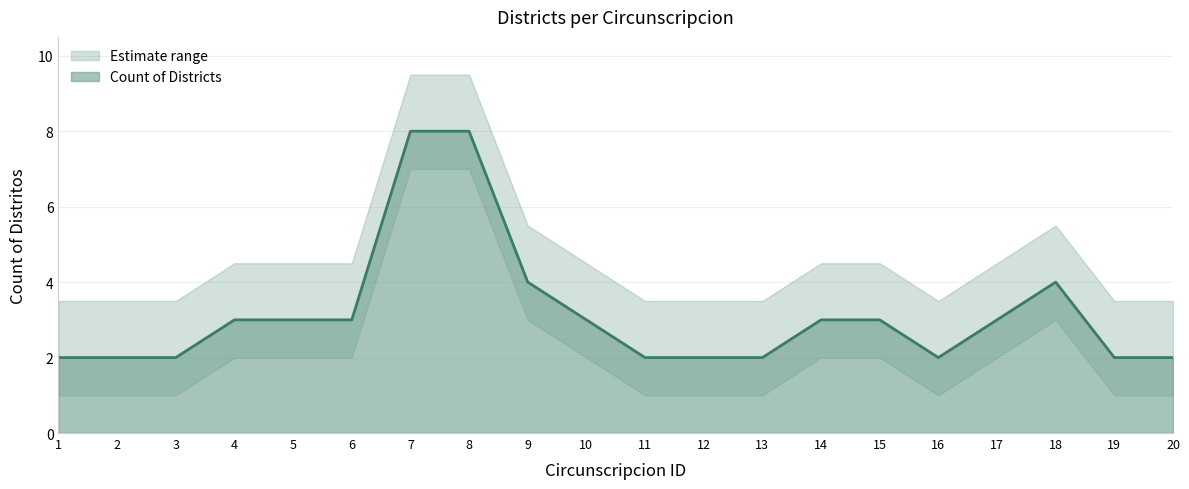

What value does the Count of Districts series have at 18?

4